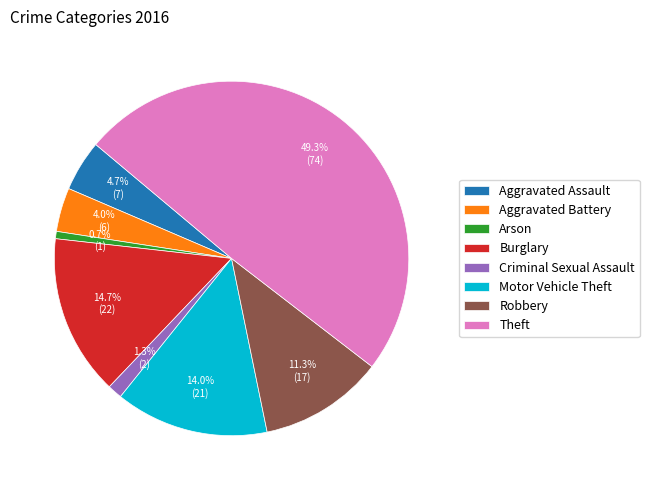

Rank the categories by value from lowest to highest.

Arson, Criminal Sexual Assault, Aggravated Battery, Aggravated Assault, Robbery, Motor Vehicle Theft, Burglary, Theft